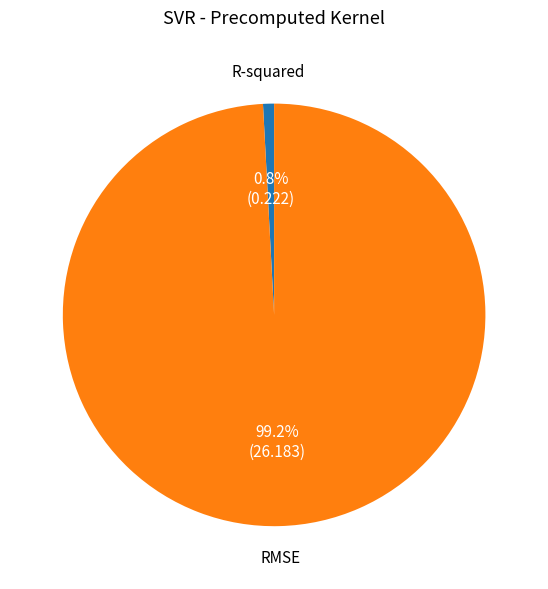

To the nearest percent, what is the difference between the largest and smallest slice percentages?

98%